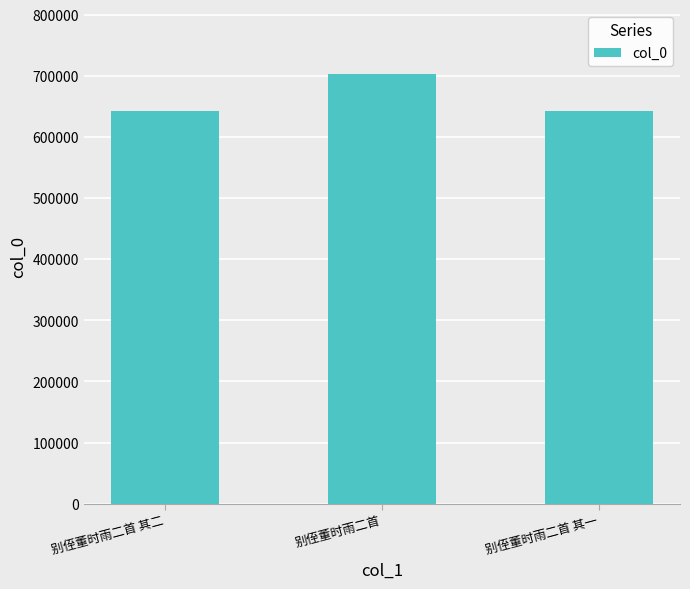

Are the bars horizontal?

No